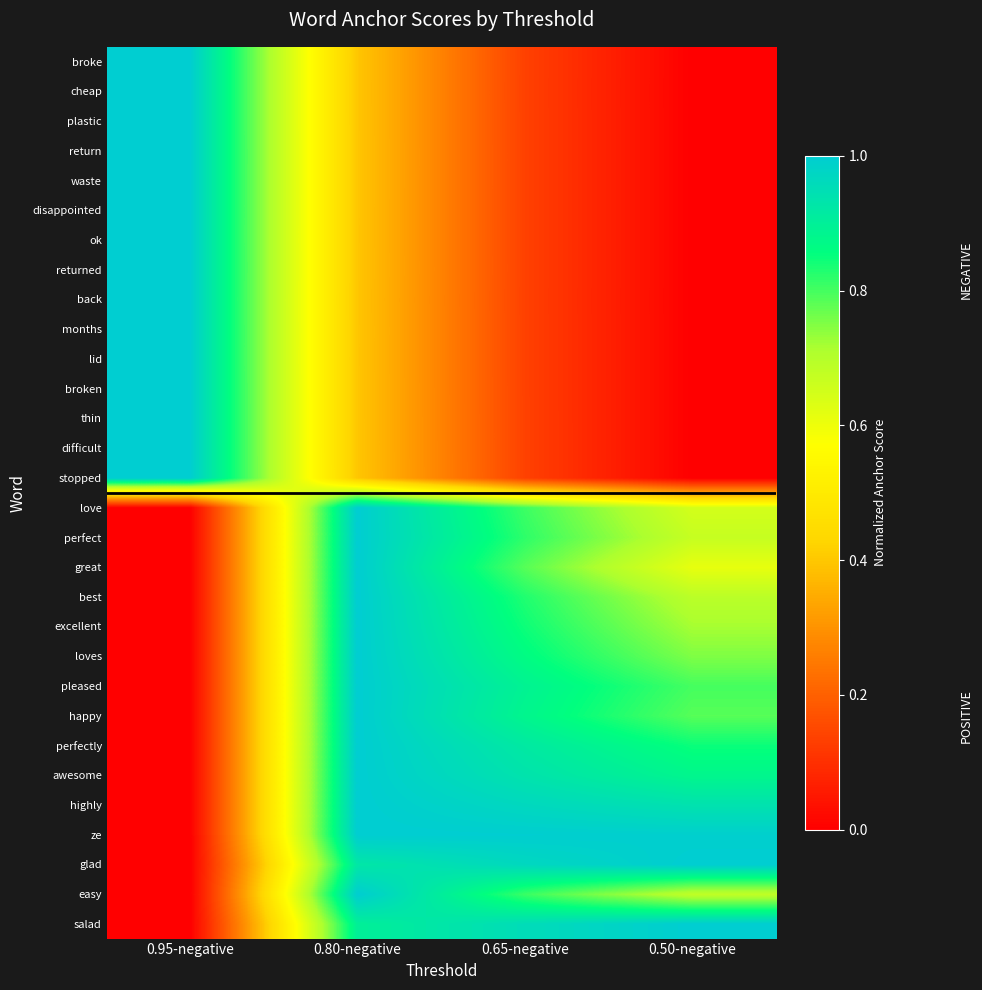

Reading right to left, transcribe all the data shown in this chart.

broke: 0.50-negative=0.0	0.65-negative=0.1	0.80-negative=0.4	0.95-negative=1.0
cheap: 0.50-negative=0.0	0.65-negative=0.1	0.80-negative=0.4	0.95-negative=1.0
plastic: 0.50-negative=0.0	0.65-negative=0.1	0.80-negative=0.4	0.95-negative=1.0
return: 0.50-negative=0.0	0.65-negative=0.1	0.80-negative=0.4	0.95-negative=1.0
waste: 0.50-negative=0.0	0.65-negative=0.1	0.80-negative=0.4	0.95-negative=1.0
disappointed: 0.50-negative=0.0	0.65-negative=0.1	0.80-negative=0.4	0.95-negative=1.0
ok: 0.50-negative=0.0	0.65-negative=0.1	0.80-negative=0.4	0.95-negative=1.0
returned: 0.50-negative=0.0	0.65-negative=0.1	0.80-negative=0.4	0.95-negative=1.0
back: 0.50-negative=0.0	0.65-negative=0.1	0.80-negative=0.4	0.95-negative=1.0
months: 0.50-negative=0.0	0.65-negative=0.1	0.80-negative=0.4	0.95-negative=1.0
lid: 0.50-negative=0.0	0.65-negative=0.1	0.80-negative=0.4	0.95-negative=1.0
broken: 0.50-negative=0.0	0.65-negative=0.1	0.80-negative=0.4	0.95-negative=1.0
thin: 0.50-negative=0.0	0.65-negative=0.1	0.80-negative=0.4	0.95-negative=1.0
difficult: 0.50-negative=0.0	0.65-negative=0.1	0.80-negative=0.4	0.95-negative=1.0
stopped: 0.50-negative=0.0	0.65-negative=0.1	0.80-negative=0.4	0.95-negative=1.0
love: 0.50-negative=0.6	0.65-negative=0.8	0.80-negative=1.0	0.95-negative=0.0
perfect: 0.50-negative=0.7	0.65-negative=0.8	0.80-negative=1.0	0.95-negative=0.0
great: 0.50-negative=0.6	0.65-negative=0.8	0.80-negative=1.0	0.95-negative=0.0
best: 0.50-negative=0.7	0.65-negative=0.8	0.80-negative=1.0	0.95-negative=0.0
excellent: 0.50-negative=0.7	0.65-negative=0.8	0.80-negative=1.0	0.95-negative=0.0
loves: 0.50-negative=0.8	0.65-negative=0.9	0.80-negative=1.0	0.95-negative=0.0
pleased: 0.50-negative=0.8	0.65-negative=0.9	0.80-negative=1.0	0.95-negative=0.0
happy: 0.50-negative=0.8	0.65-negative=0.9	0.80-negative=1.0	0.95-negative=0.0
perfectly: 0.50-negative=0.8	0.65-negative=0.9	0.80-negative=1.0	0.95-negative=0.0
awesome: 0.50-negative=0.9	0.65-negative=0.9	0.80-negative=1.0	0.95-negative=0.0
highly: 0.50-negative=0.9	0.65-negative=1.0	0.80-negative=1.0	0.95-negative=0.0
ze: 0.50-negative=1.0	0.65-negative=1.0	0.80-negative=1.0	0.95-negative=0.0
glad: 0.50-negative=1.0	0.65-negative=1.0	0.80-negative=0.9	0.95-negative=0.0
easy: 0.50-negative=0.7	0.65-negative=0.8	0.80-negative=1.0	0.95-negative=0.0
salad: 0.50-negative=1.0	0.65-negative=1.0	0.80-negative=0.9	0.95-negative=0.0